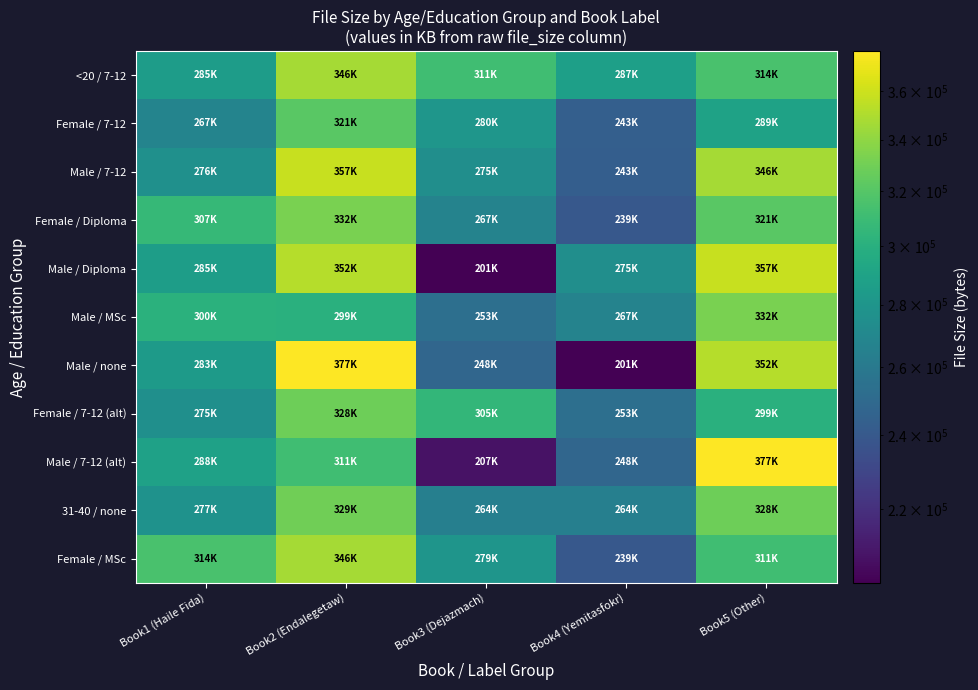

Which series has the largest range (max minus min)?

Male / none